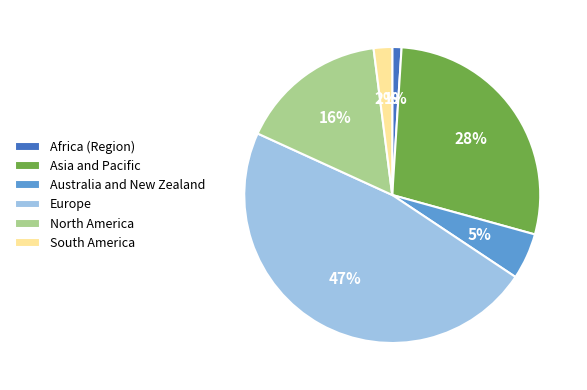

What is the smallest slice in the pie chart?

Africa (Region)